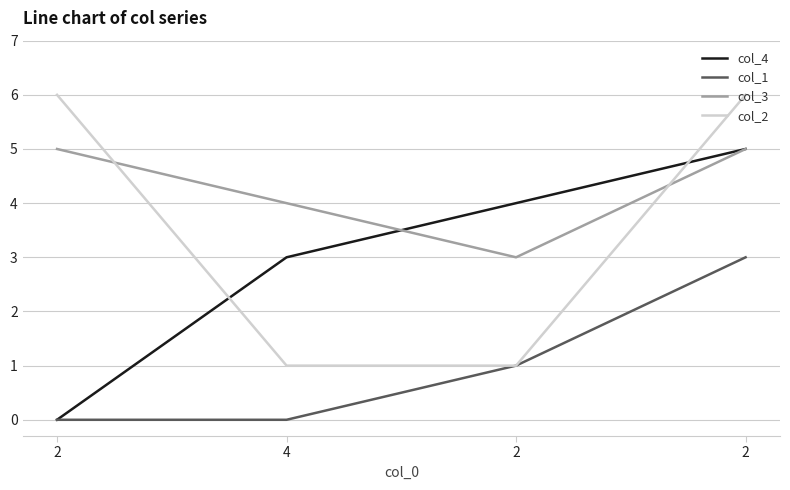

How many series are shown in this chart?

4